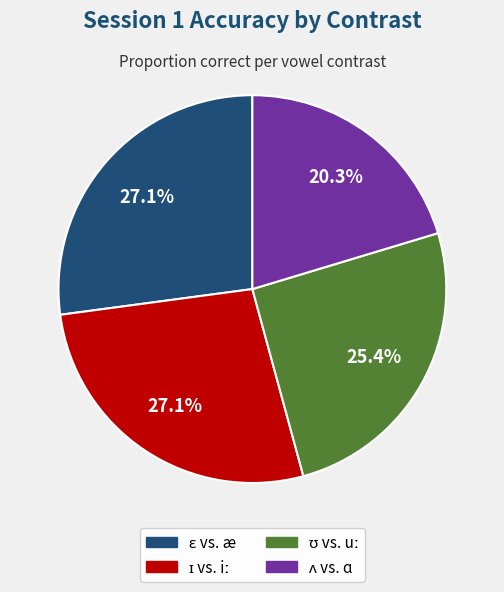

Count the number of slices in the pie.

4